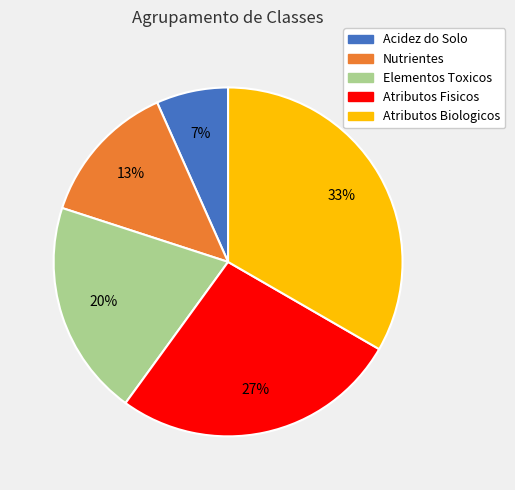

To the nearest percent, what is the difference between the Atributos Fisicos and Elementos Toxicos slice percentages?

7%